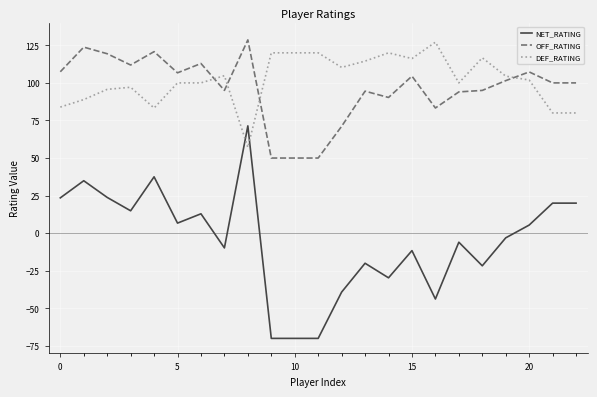

What is the highest value of the OFF_RATING series?

128.6